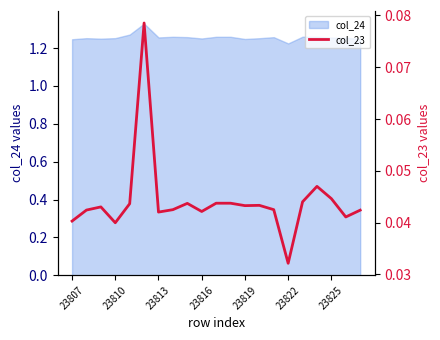

Is it true that the value at 23822 is 0.0?

True